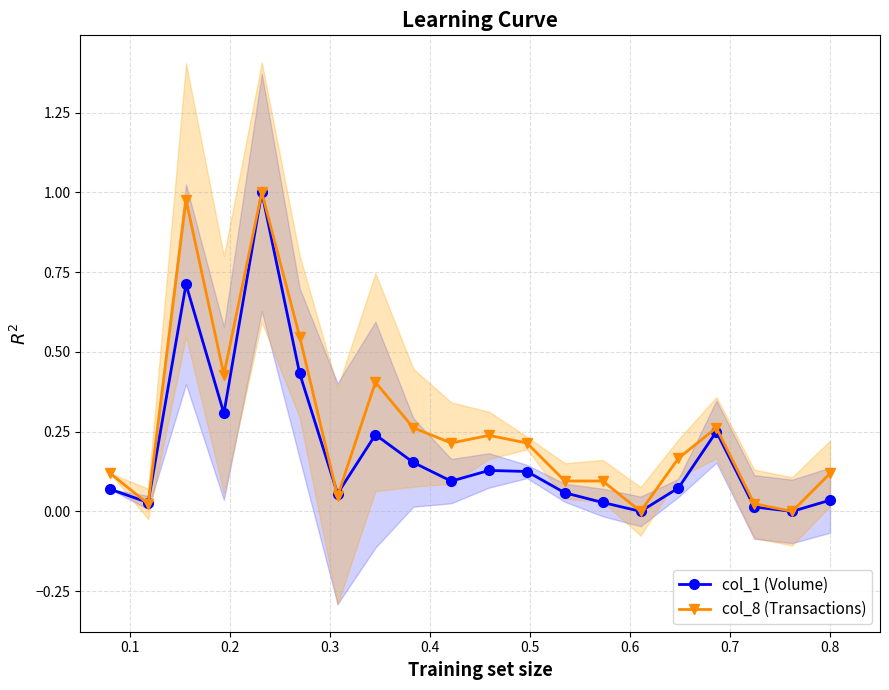

True or false: col_8 (Transactions) has more than 0 points higher than both neighbors.

True